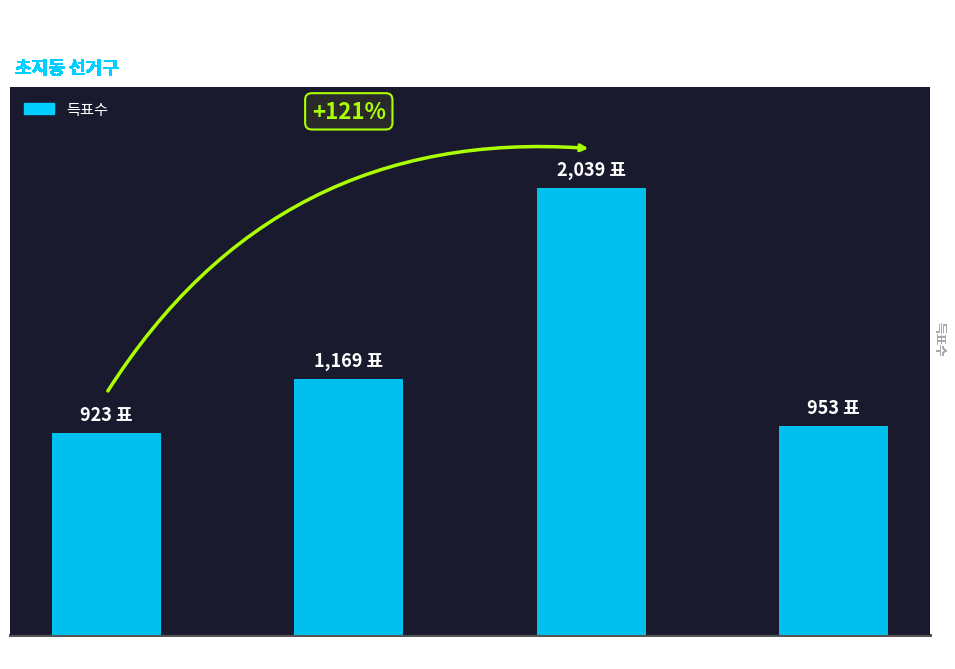

The value at 무소속차평덕 is 709. True or false?

False